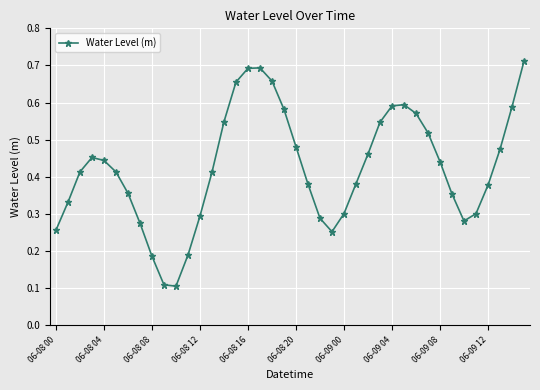

How many interior local valleys (lower than both neighbors) does the data have?

3